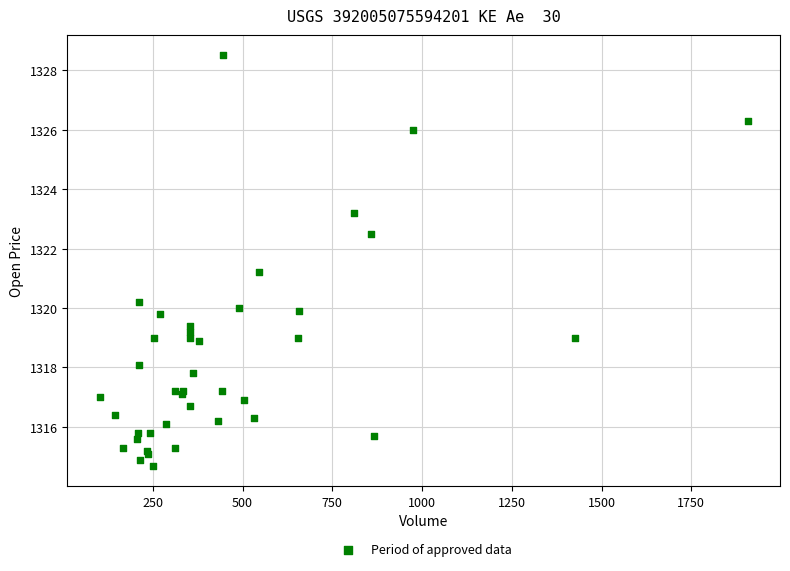

What Y value in the scatter plot is closest to 1321?

1321.2